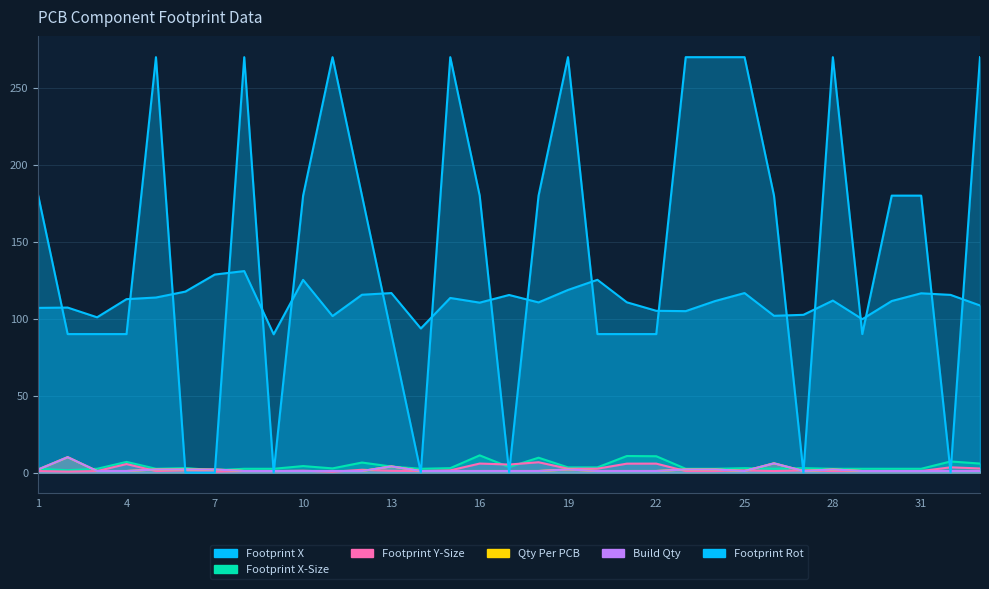

What is the maximum value shown in the chart?

270.0